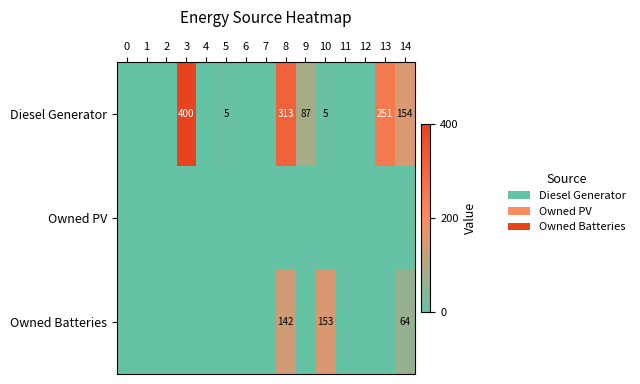

At which category does the chart reach its peak across all series?

3